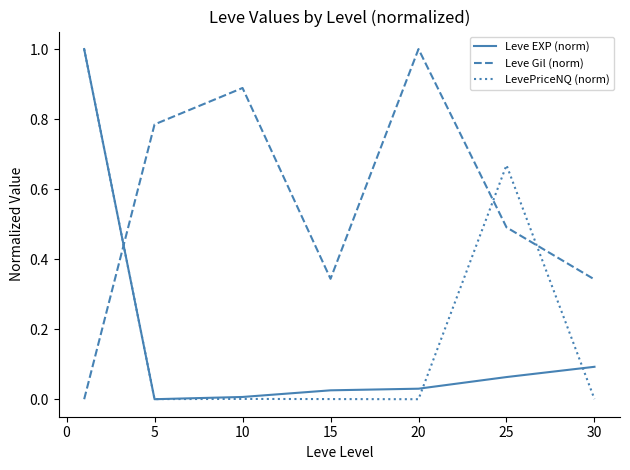

How many times do Leve Gil (norm) and Leve EXP (norm) cross each other?

1